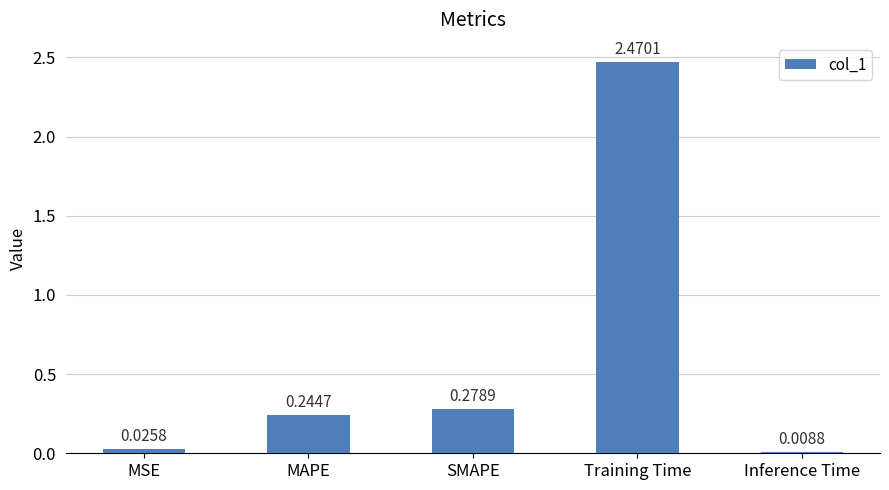

What position from the left is Training Time?

4